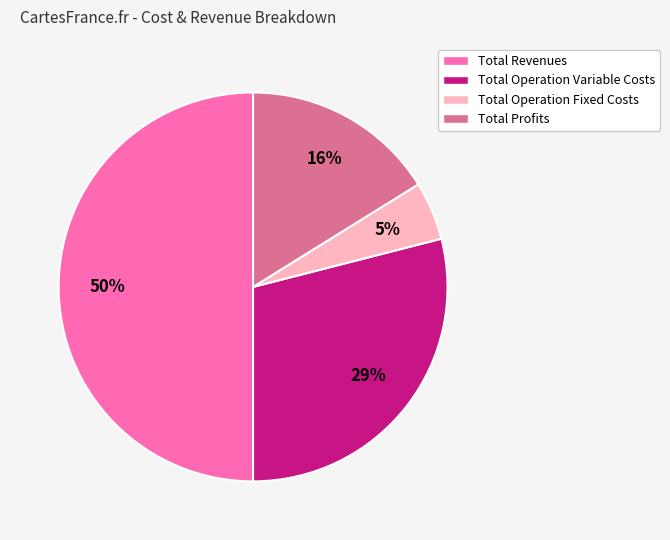

How many slices are in this pie chart?

4